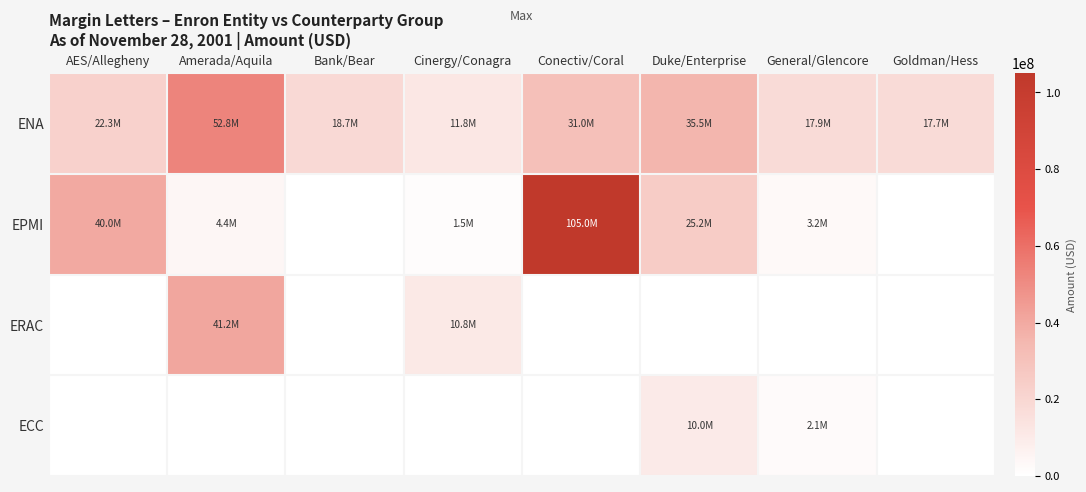

At how many categories does at least one series exceed 58351347?

1